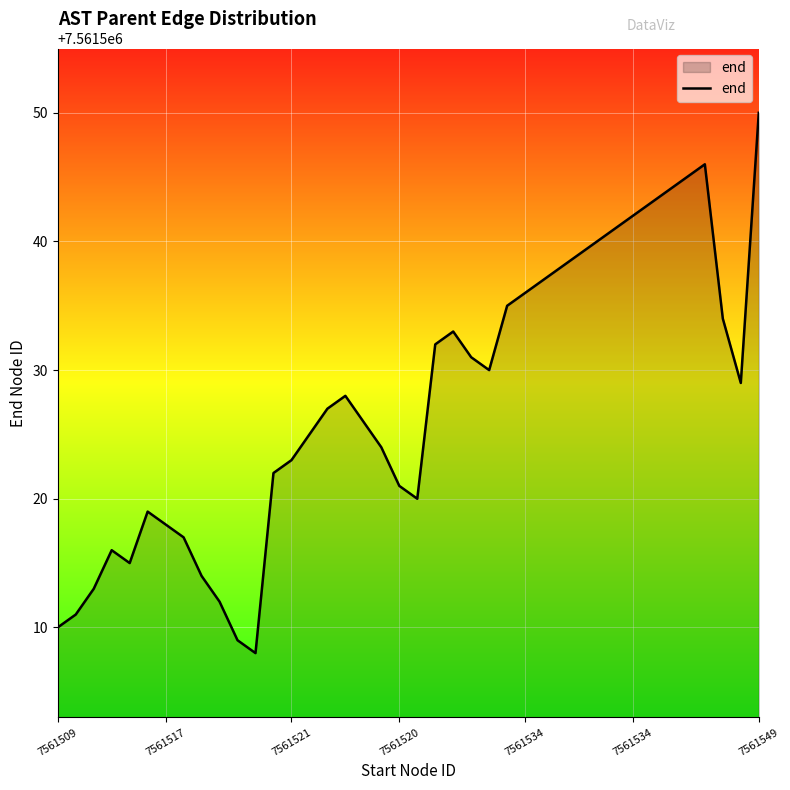

What is the minimum value shown in the chart?

7561508